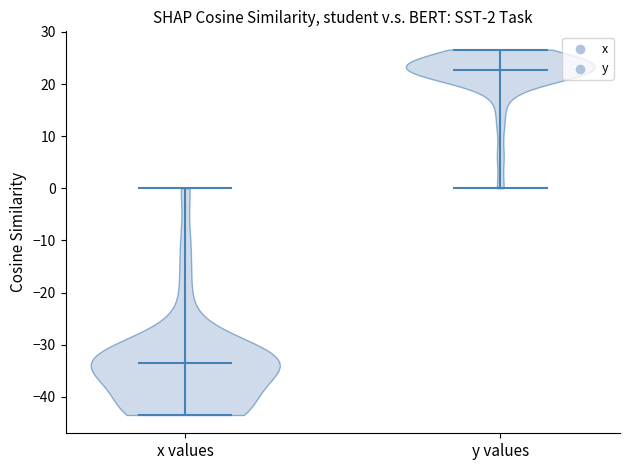

Which violin has the highest median line?

y values